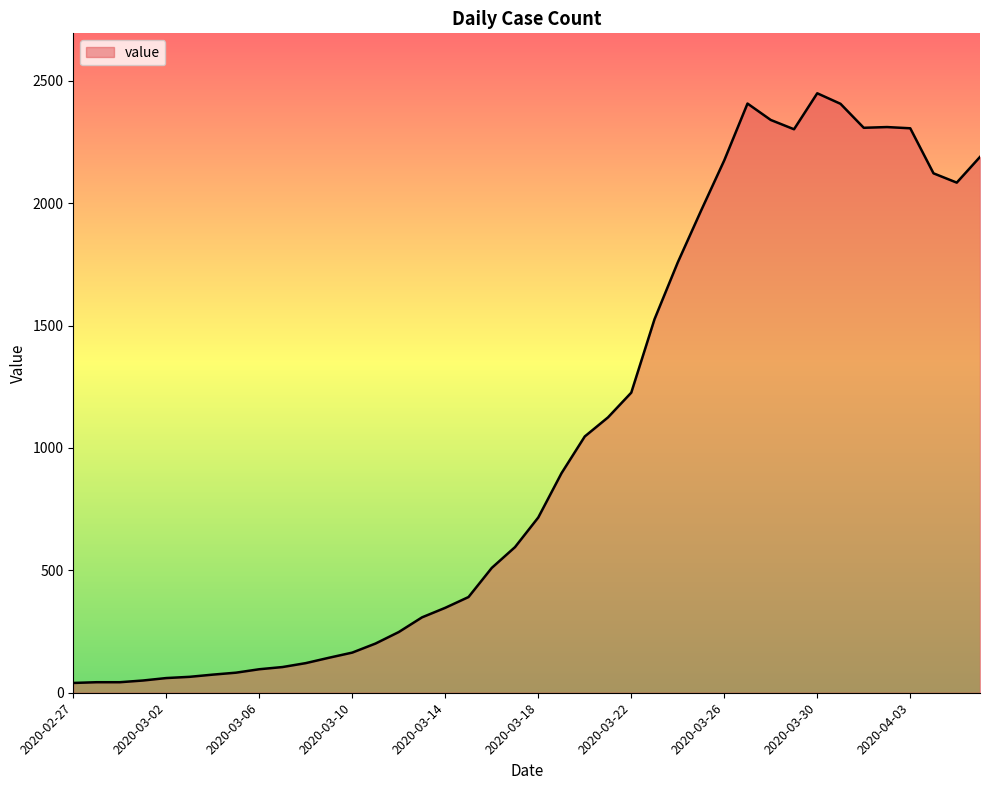

What is the difference between the maximum and minimum values?

2409